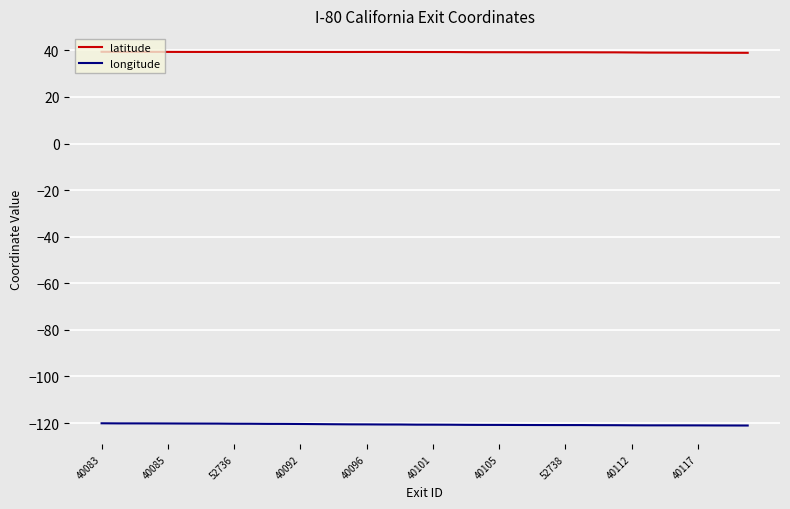

True or false: latitude and longitude intersect in this chart.

False